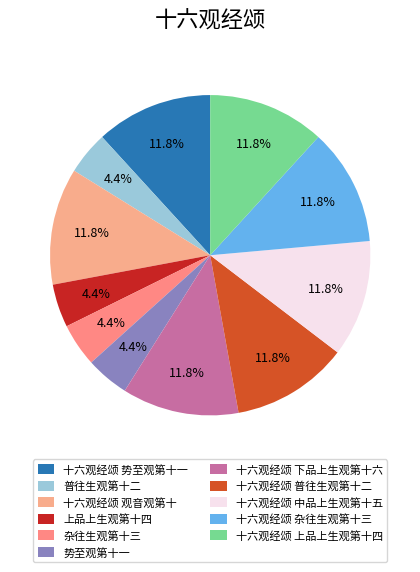

Rank the categories by value from highest to lowest.

十六观经颂 普往生观第十二, 十六观经颂 观音观第十, 十六观经颂 中品上生观第十五, 十六观经颂 下品上生观第十六, 十六观经颂 上品上生观第十四, 十六观经颂 势至观第十一, 十六观经颂 杂往生观第十三, 上品上生观第十四, 普往生观第十二, 杂往生观第十三, 势至观第十一